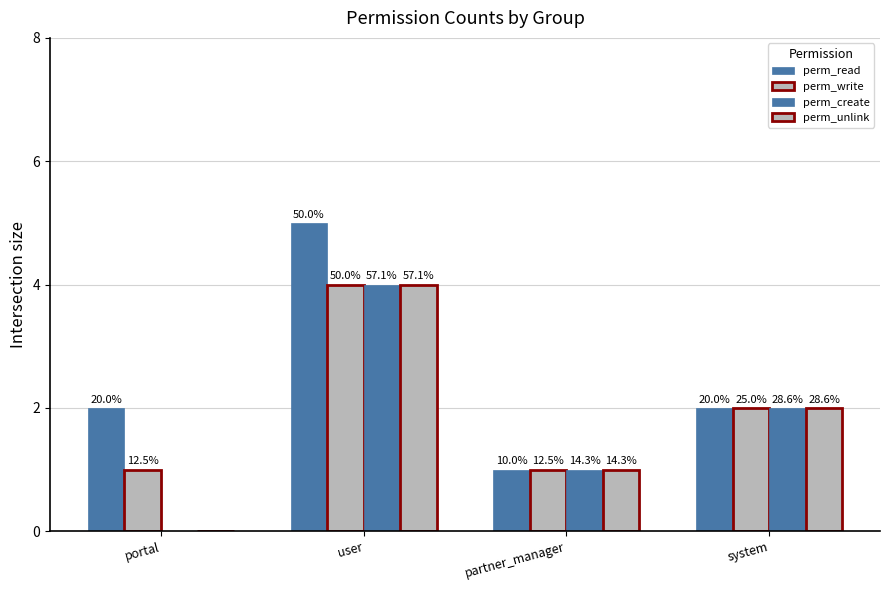

How many groups of bars are there?

4